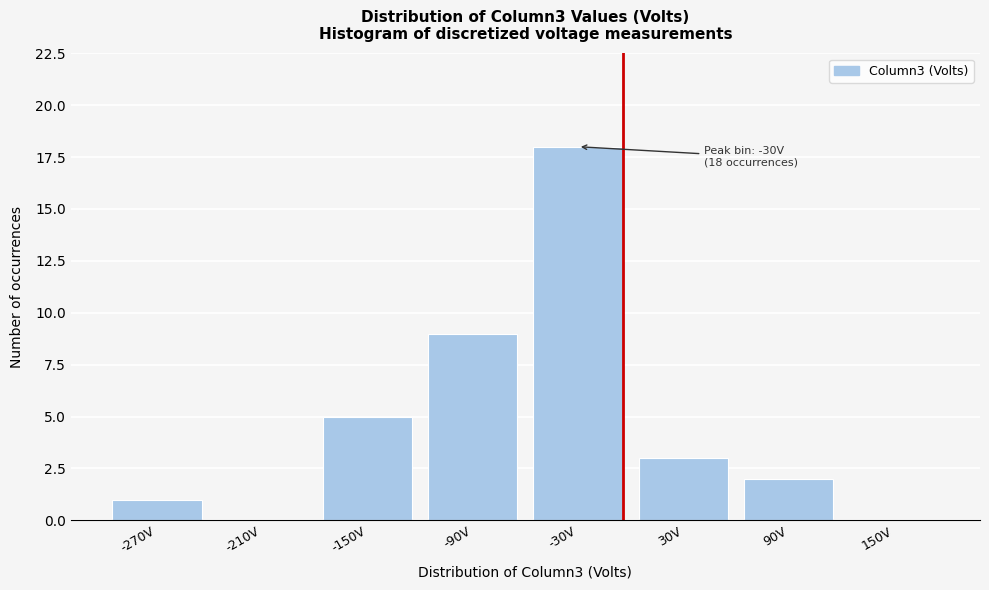

Reading right to left, list all the values displayed in this chart.

150V=0	90V=2	30V=3	-30V=18	-90V=9	-150V=5	-210V=0	-270V=1